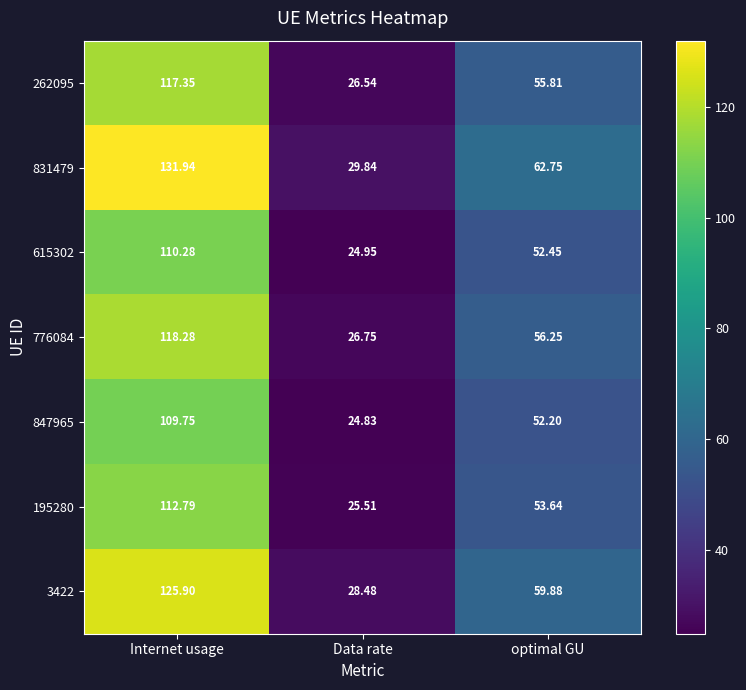

Which label corresponds to the smallest value in the chart?

Data rate